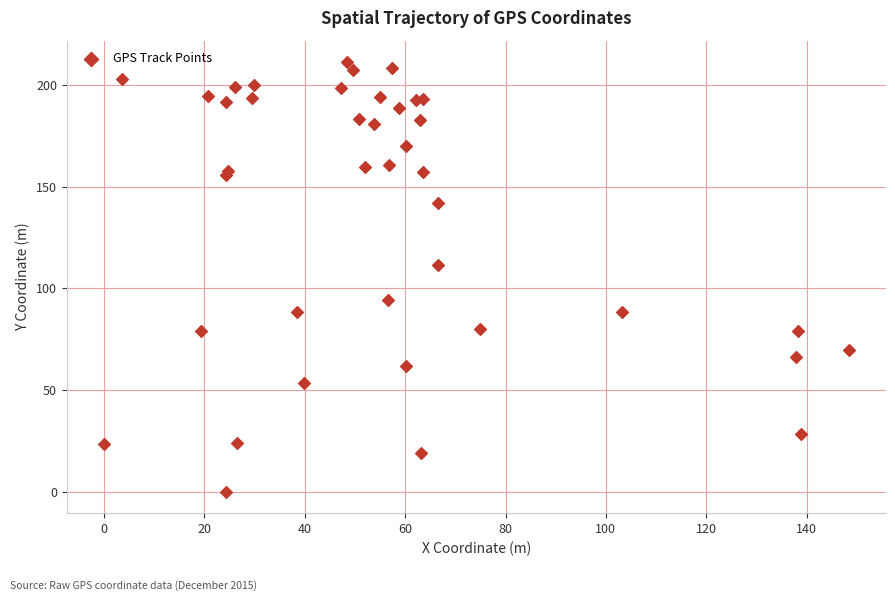

What Y value in the scatter plot is closest to 105?

111.5